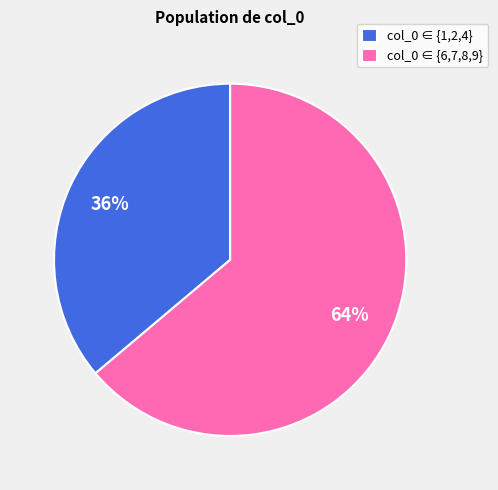

What percentage is the col_0 ∈ {1,2,4} slice, to the nearest percent?

36%